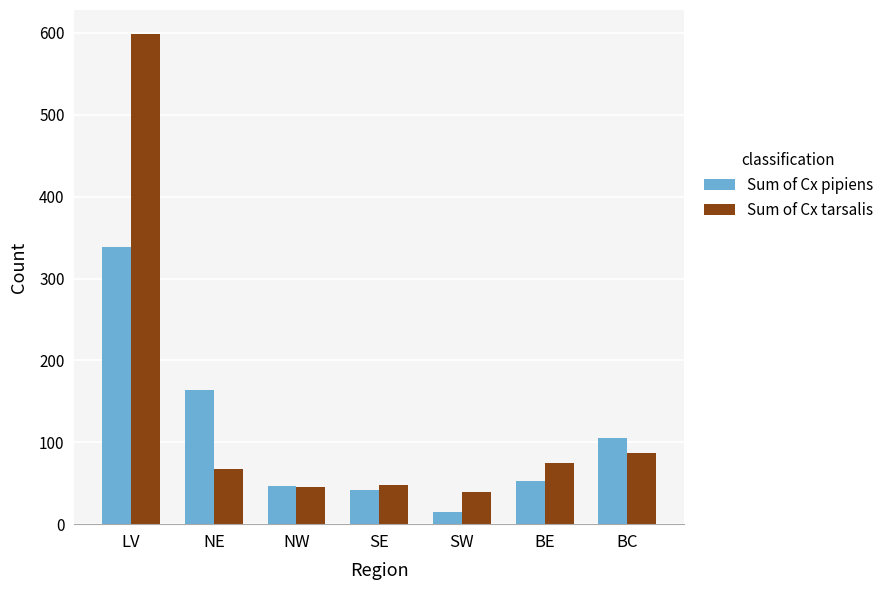

What is the maximum value for Sum of Cx tarsalis?

598